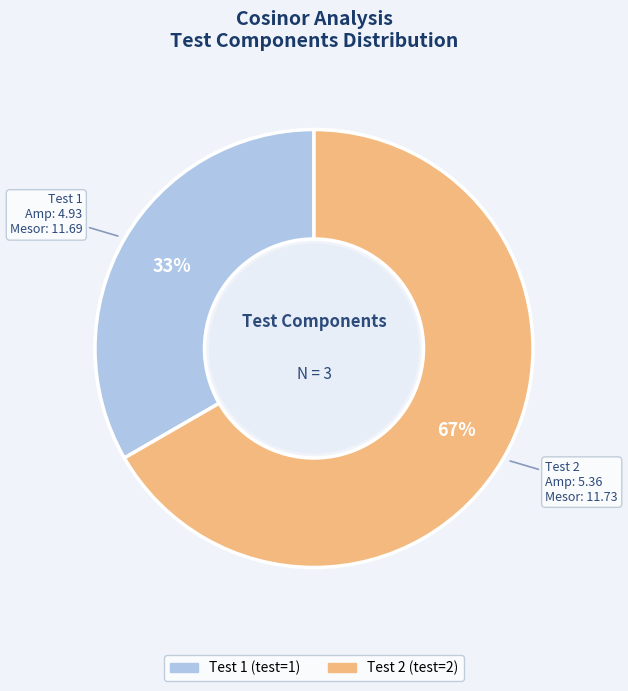

To the nearest percent, what portion does Test 1 represent?

33%